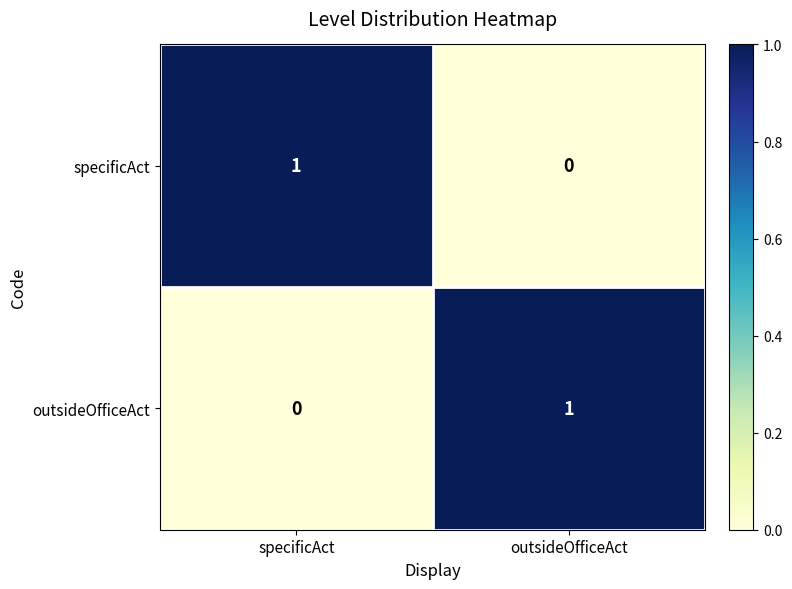

True or false: specificAct has a value of 0 at outsideOfficeAct.

True